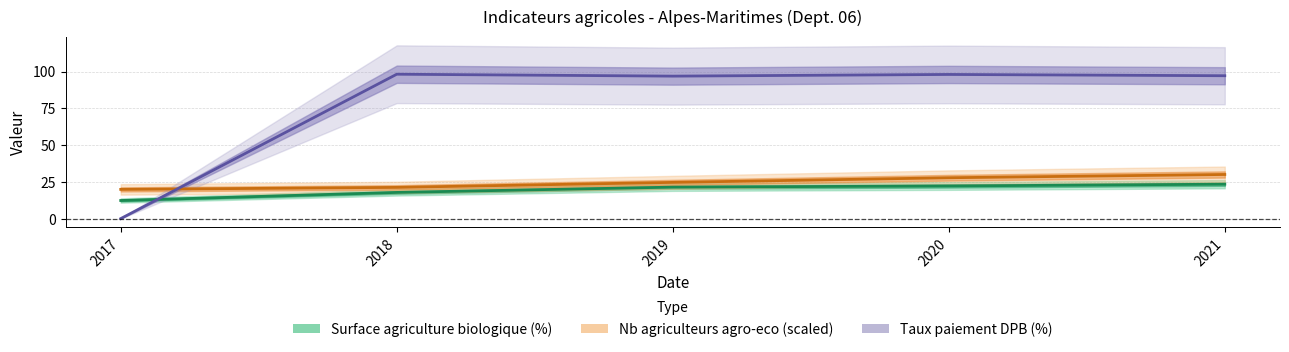

True or false: Surface agriculture biologique (%) and Nb agriculteurs agro-eco cross at least once.

False